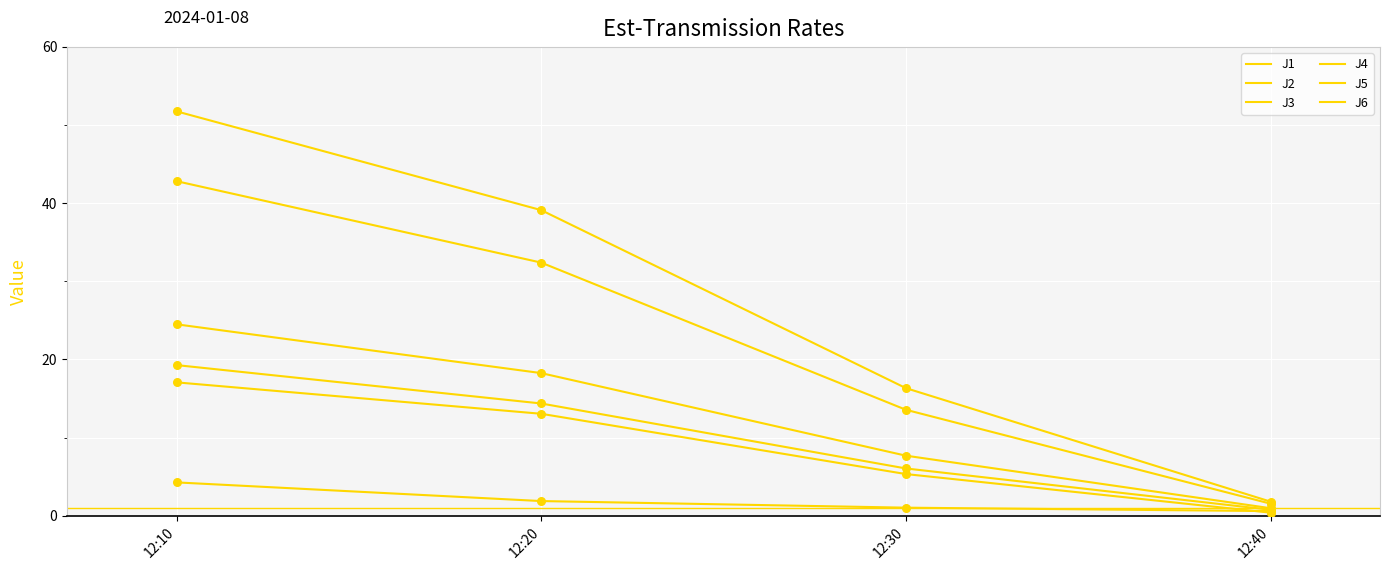

At which category is the sum across all series the highest?

12:10